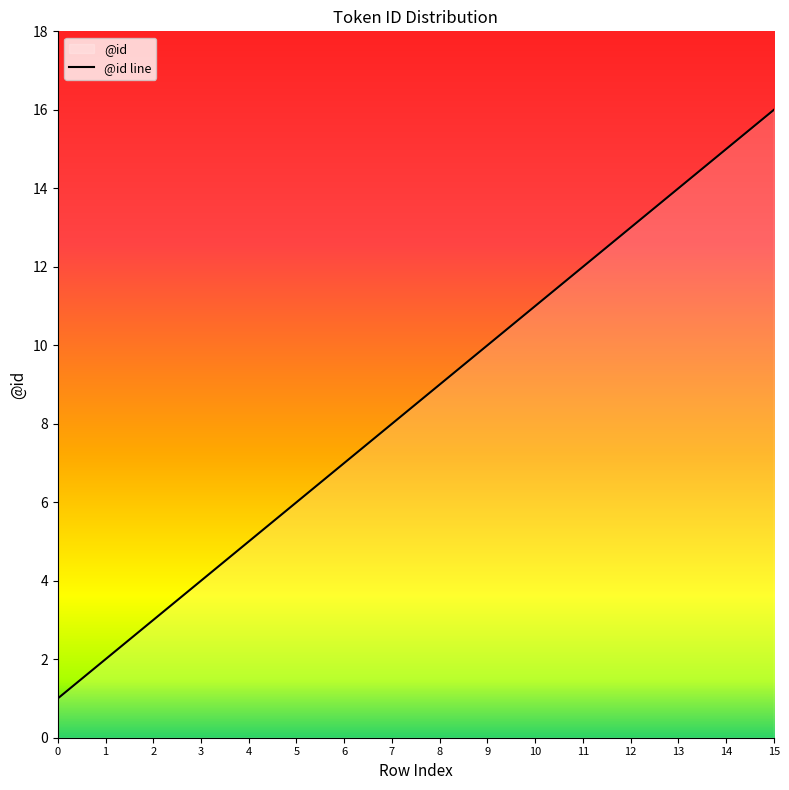

What is the greatest value displayed?

16